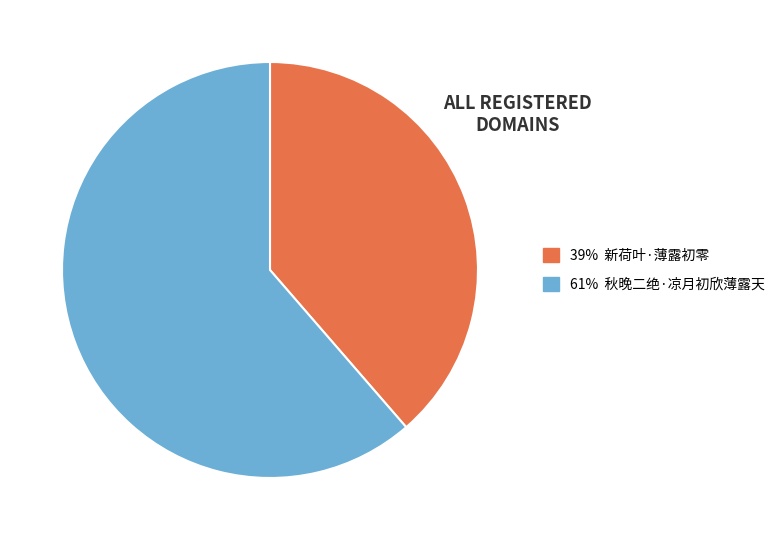

Does any single category account for the majority?

Yes